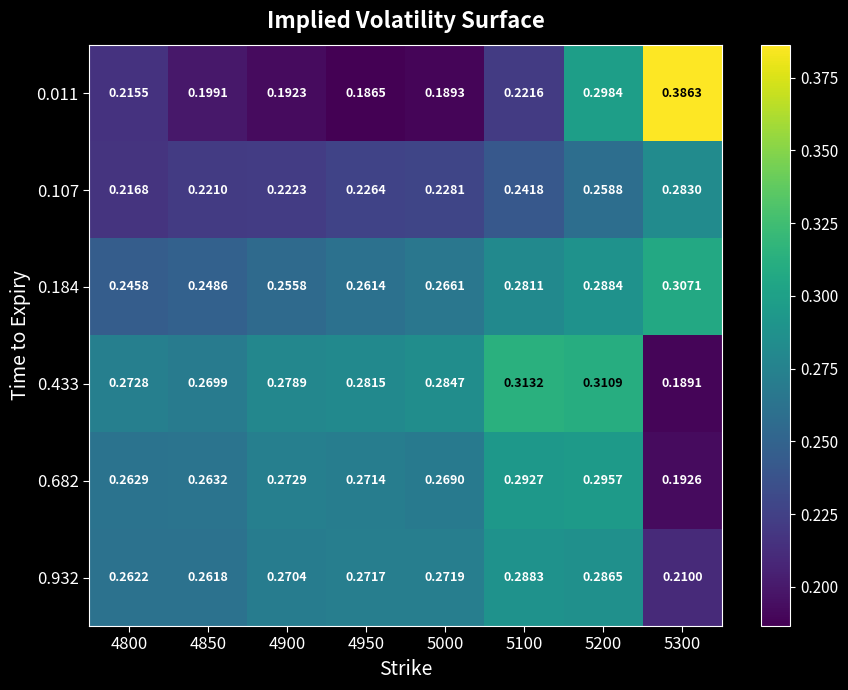

Count the number of categories in the chart.

8